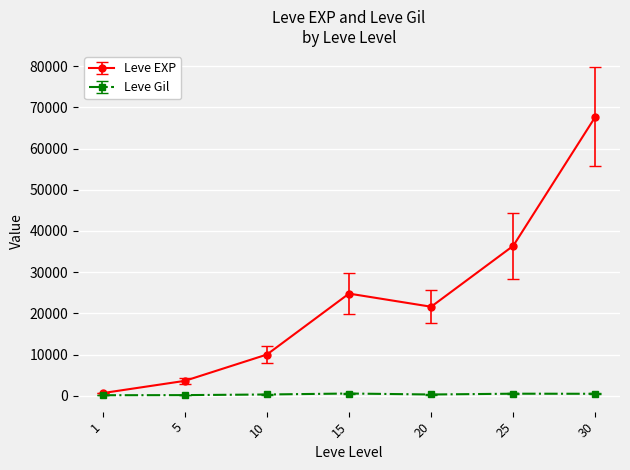

The value of Leve EXP at 15 is 24790. True or false?

True